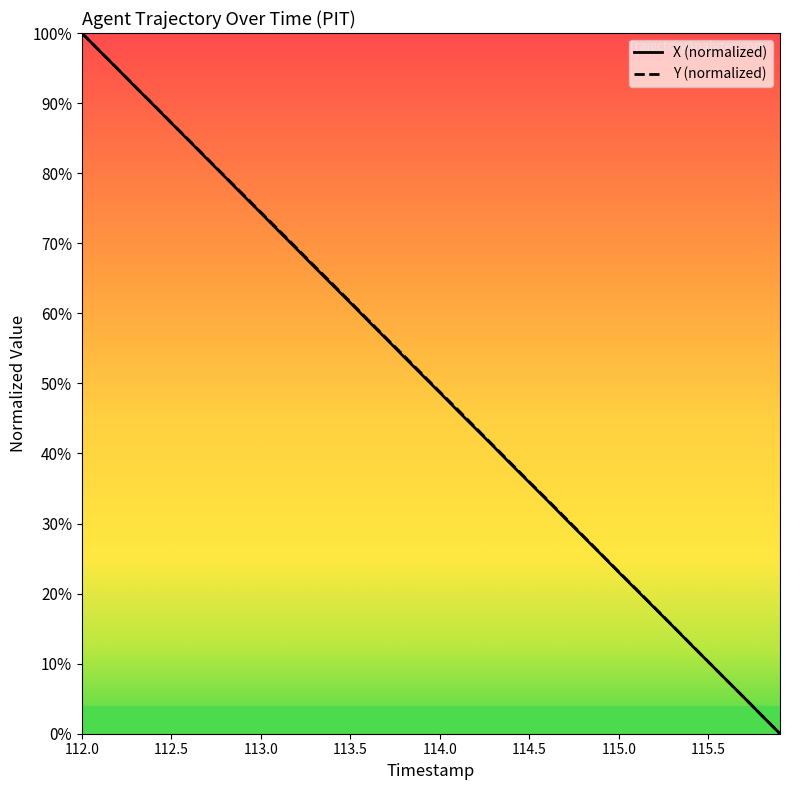

What is the maximum value shown in the chart?

100.0